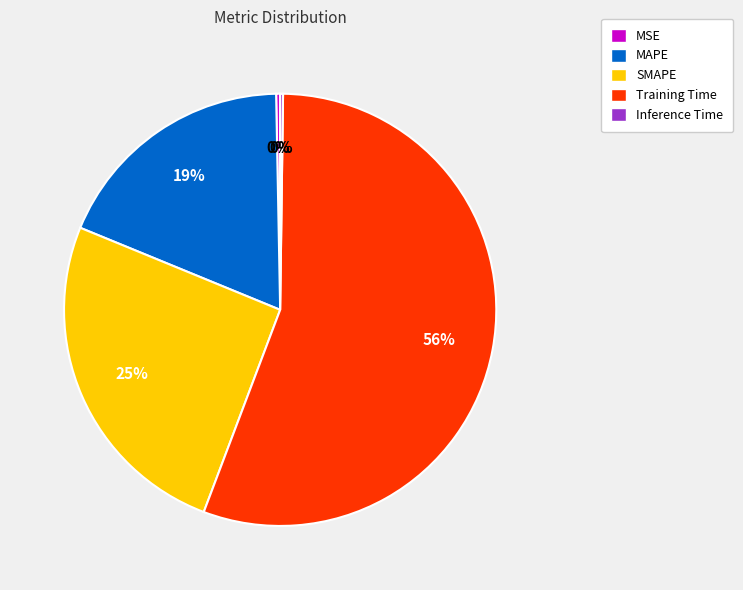

Is it true that MSE is 0% of the pie?

True